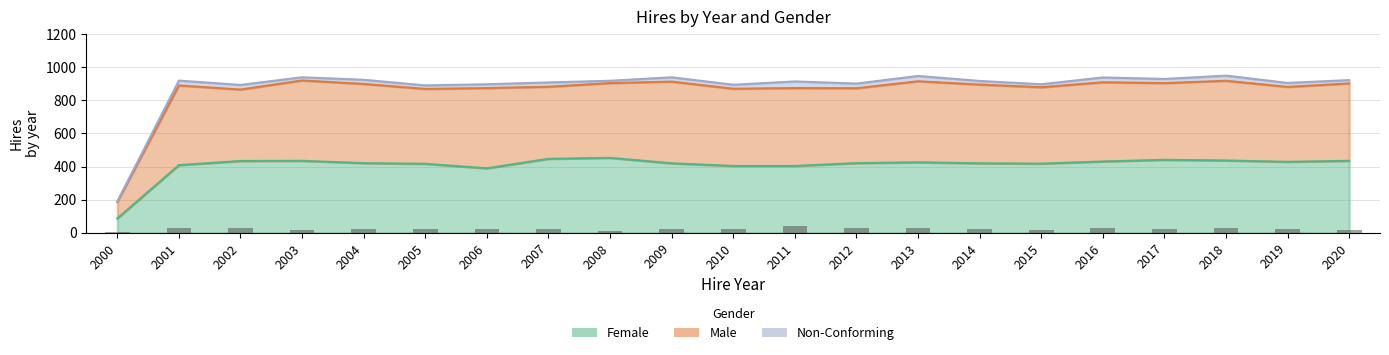

How many categories are shown in the chart?

21